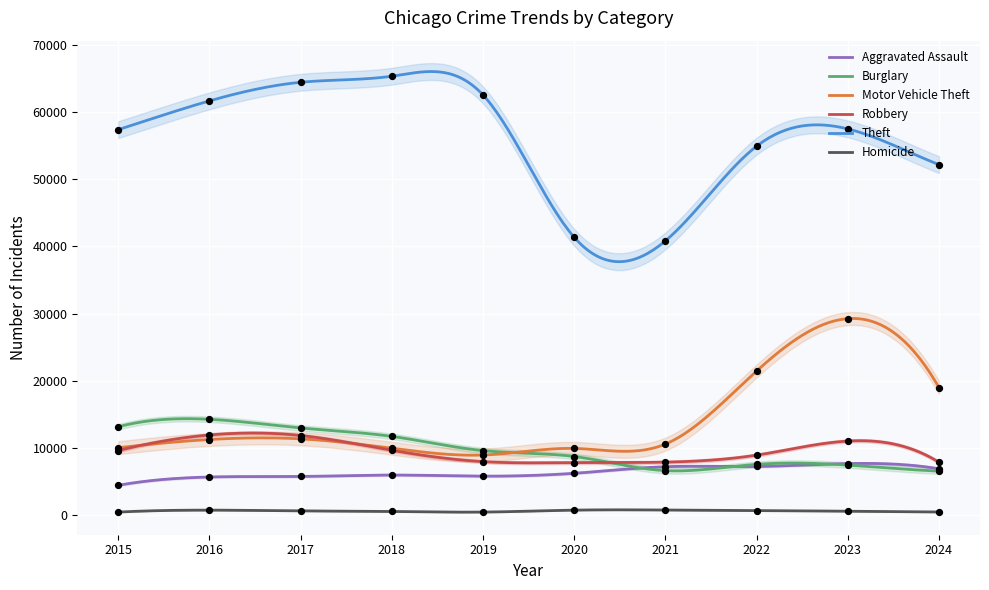

What are all the series names shown in the legend?

Aggravated Assault, Burglary, Motor Vehicle Theft, Robbery, Theft, Homicide